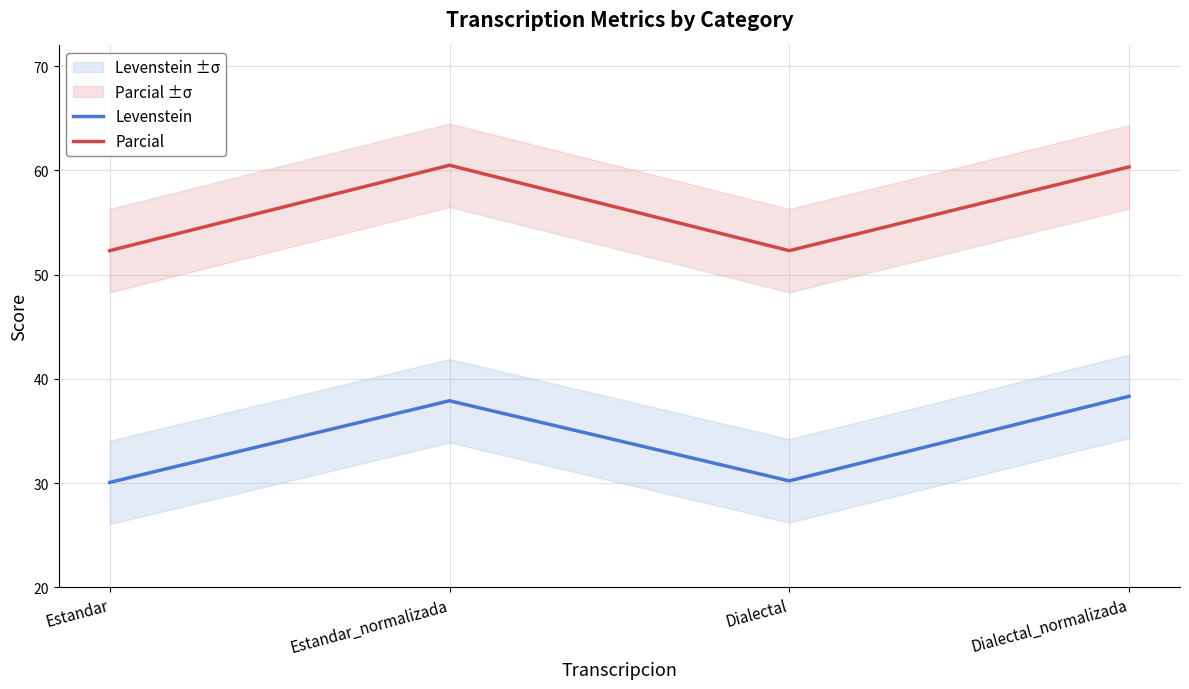

How many lines are shown in the chart?

2